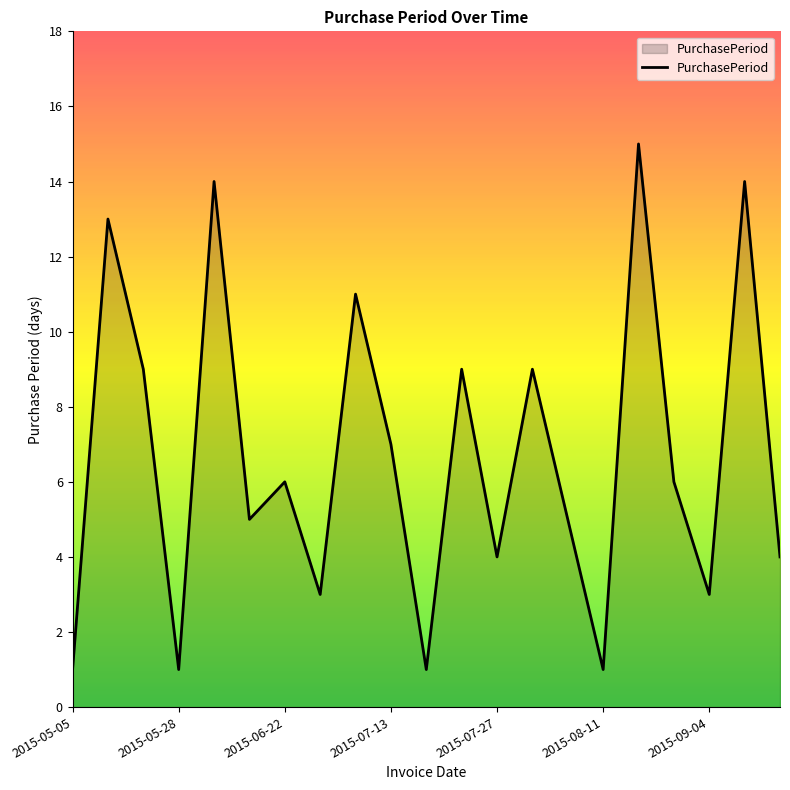

What is the greatest value displayed?

15